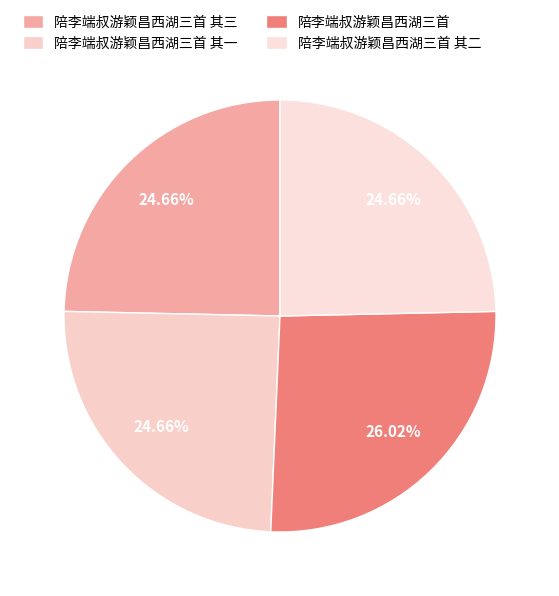

What portion of the pie excludes 陪李端叔游颖昌西湖三首?

74.0%